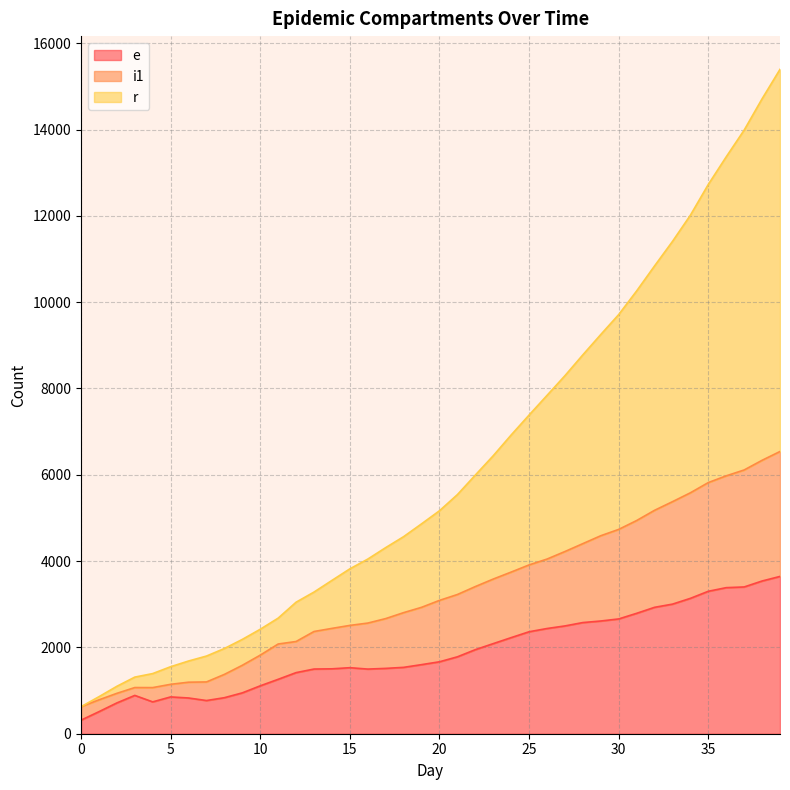

Which series has the largest range (max minus min)?

r